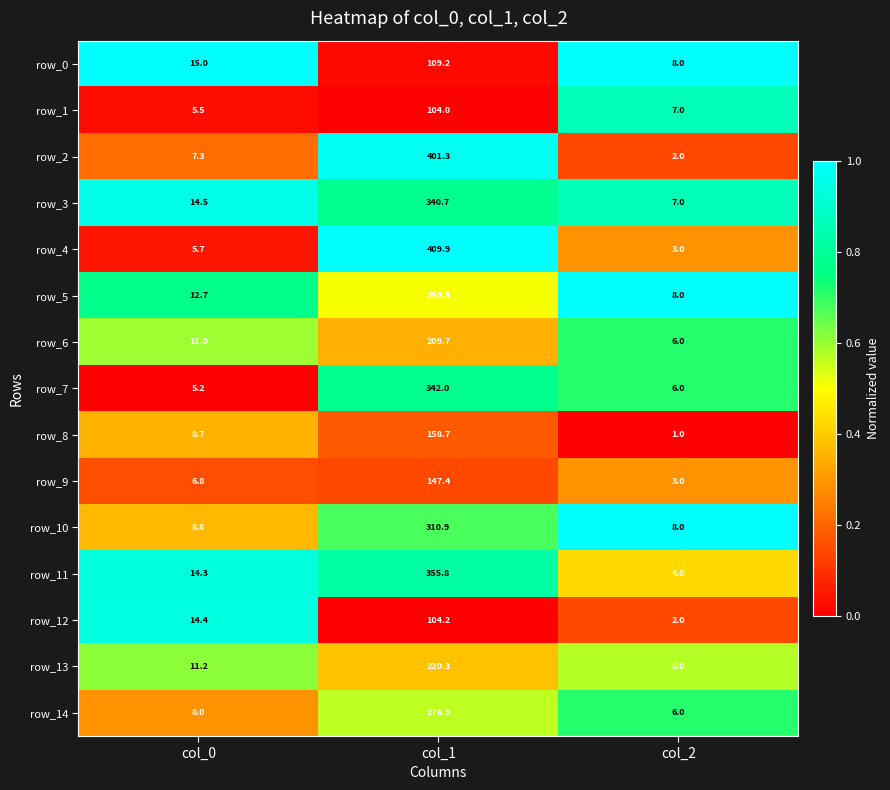

What is the maximum value for row_4?

409.9